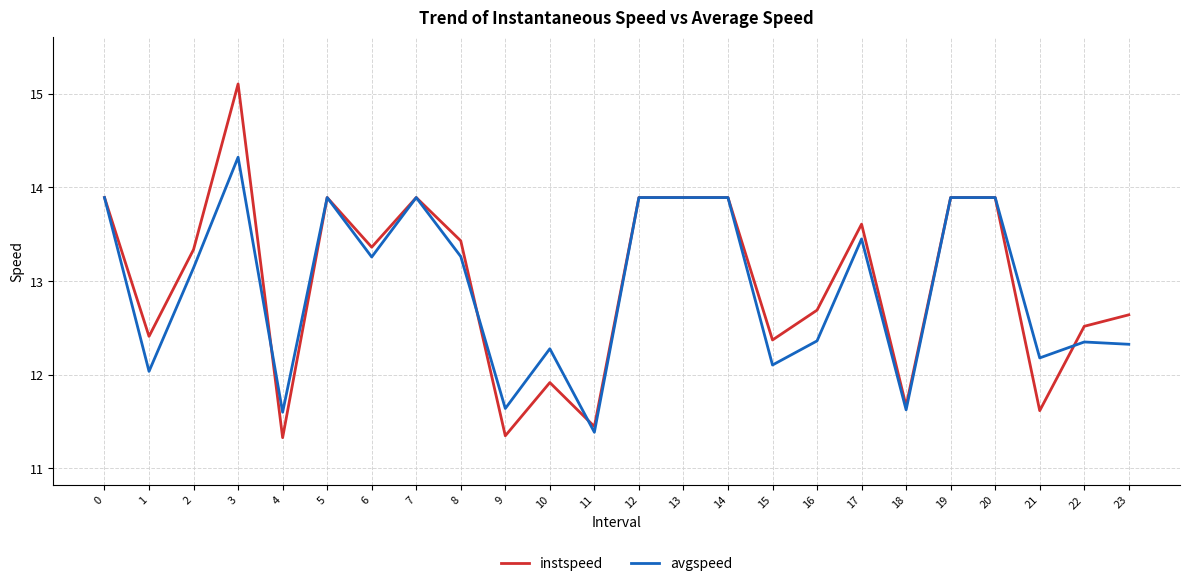

What is the greatest value displayed?

15.1